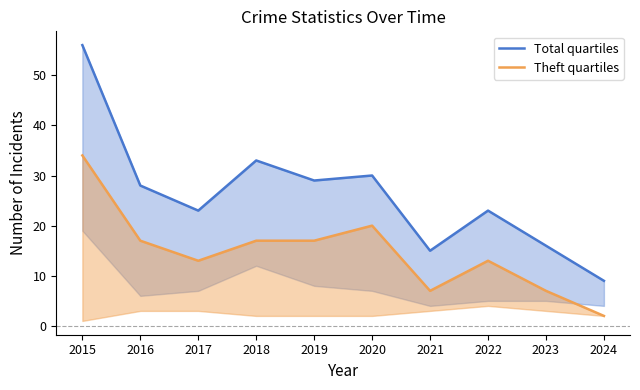

True or false: Theft quartiles has a value of 17 at 2019.

True